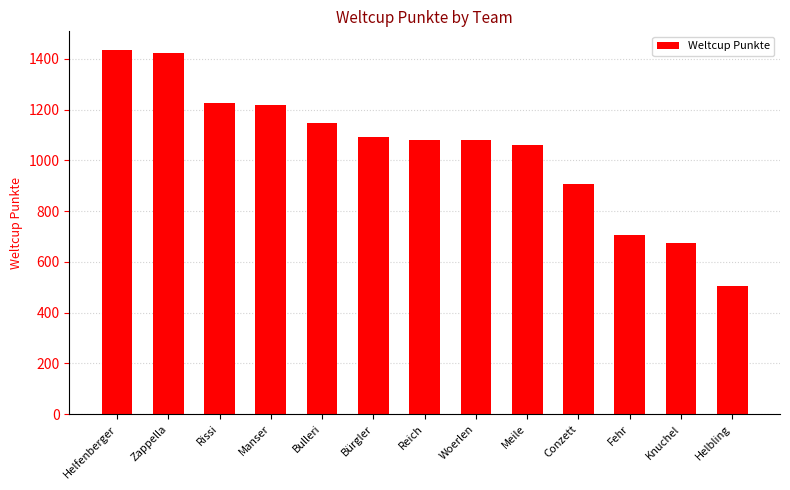

The chart shows a value of 906 at Conzett. True or false?

True